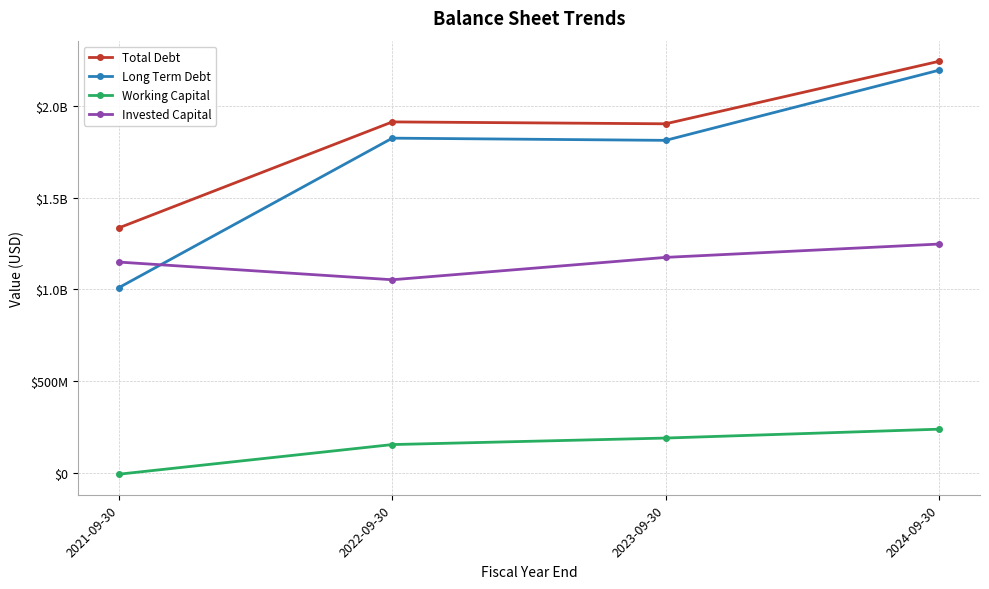

True or false: Long Term Debt has more than 2 interior local peaks.

False